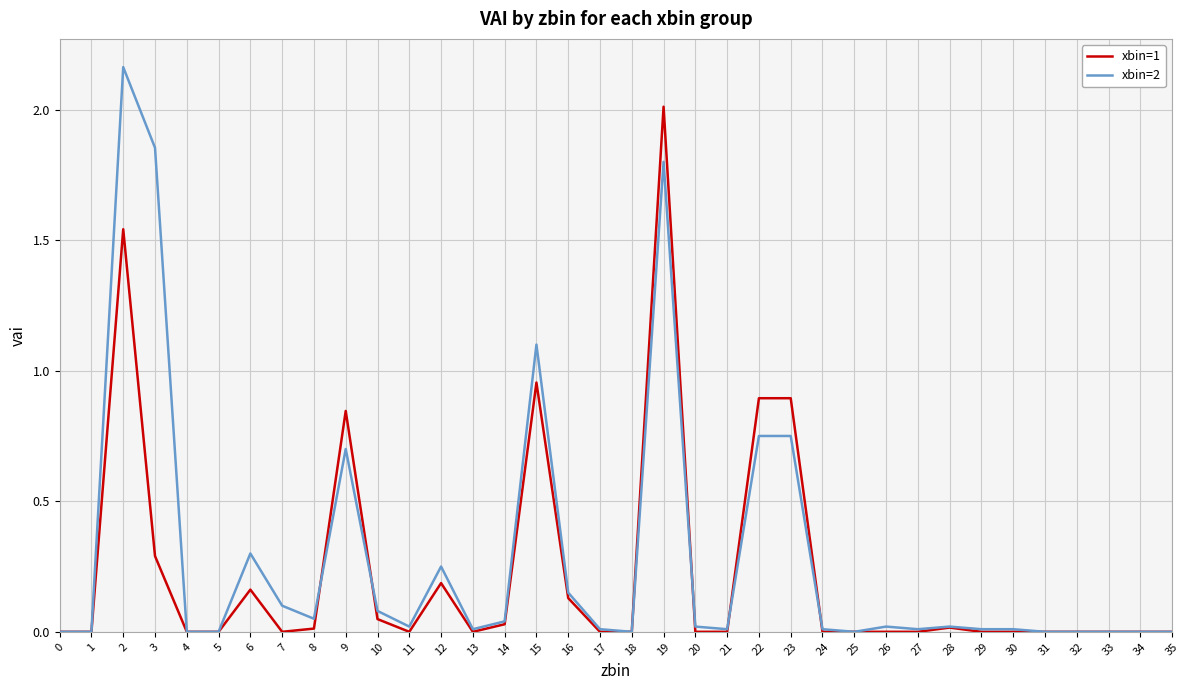

Which series has the largest total across all categories?

xbin=2